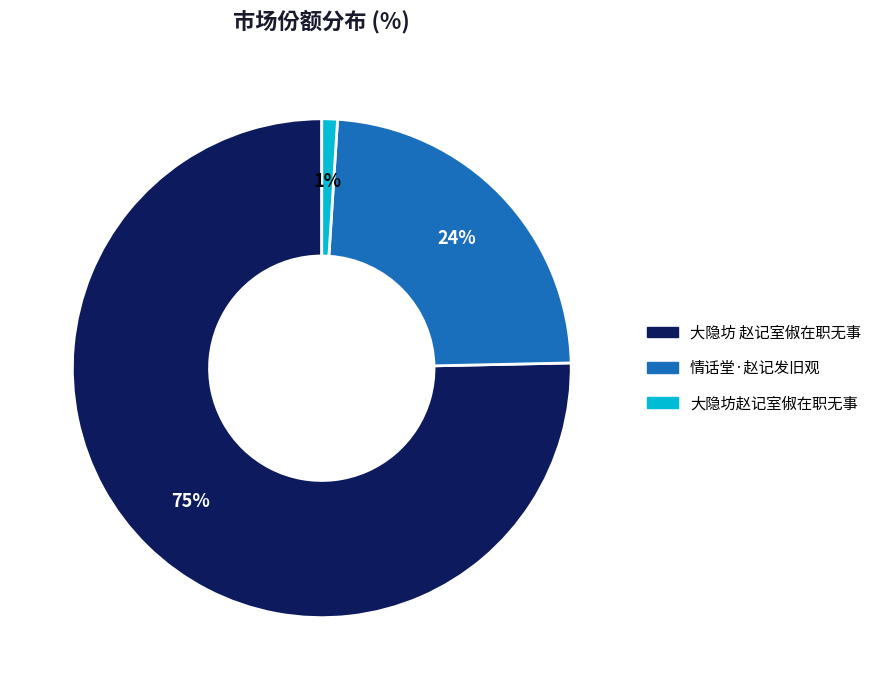

Which category has the biggest portion of the pie?

大隐坊 赵记室俶在职无事